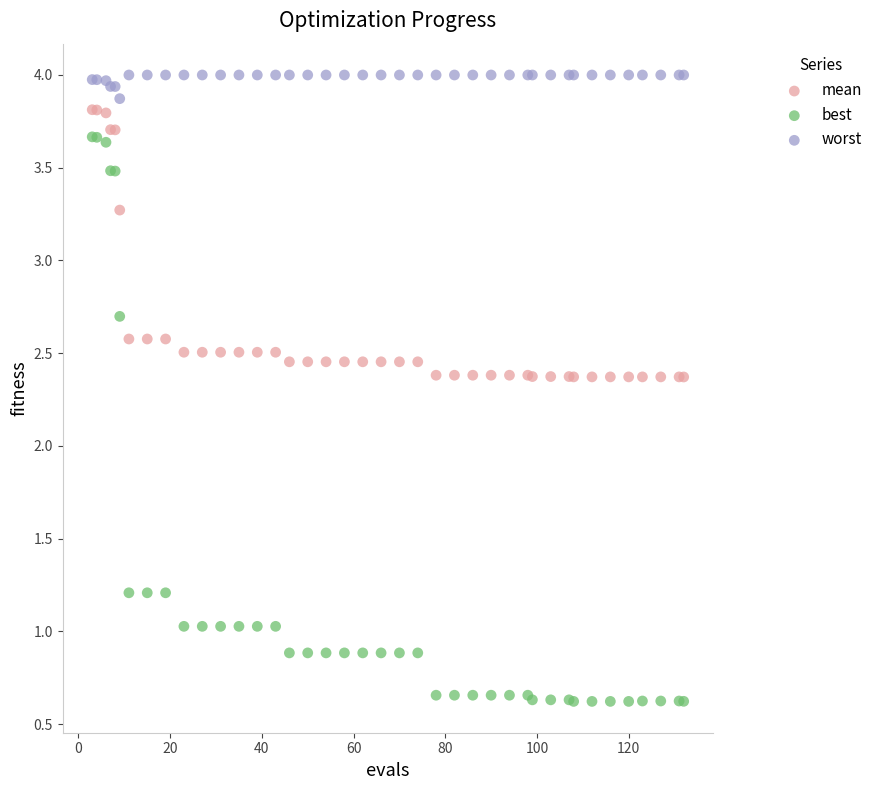

What is the X range (max minus min) for the scatter plot?

129.0